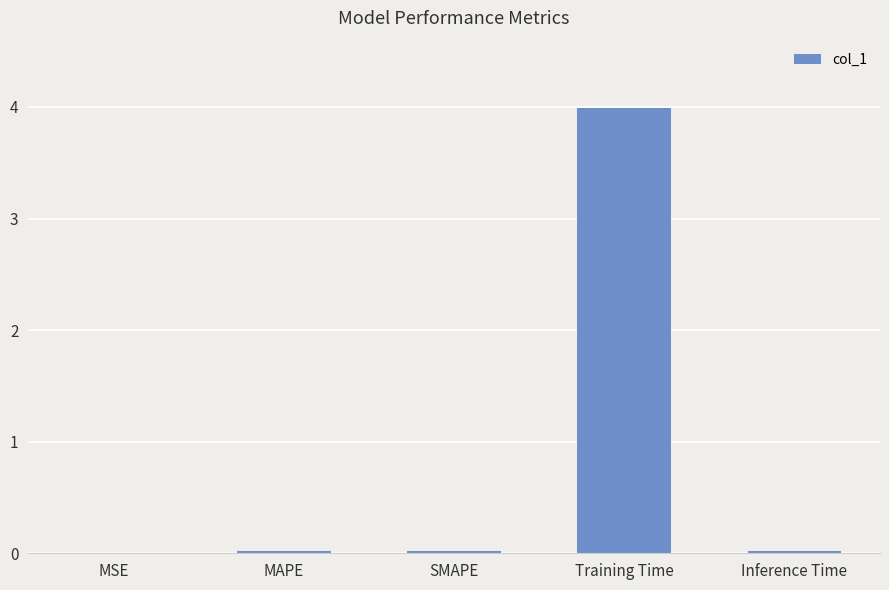

True or false: the data shows 0.0 at MAPE.

True